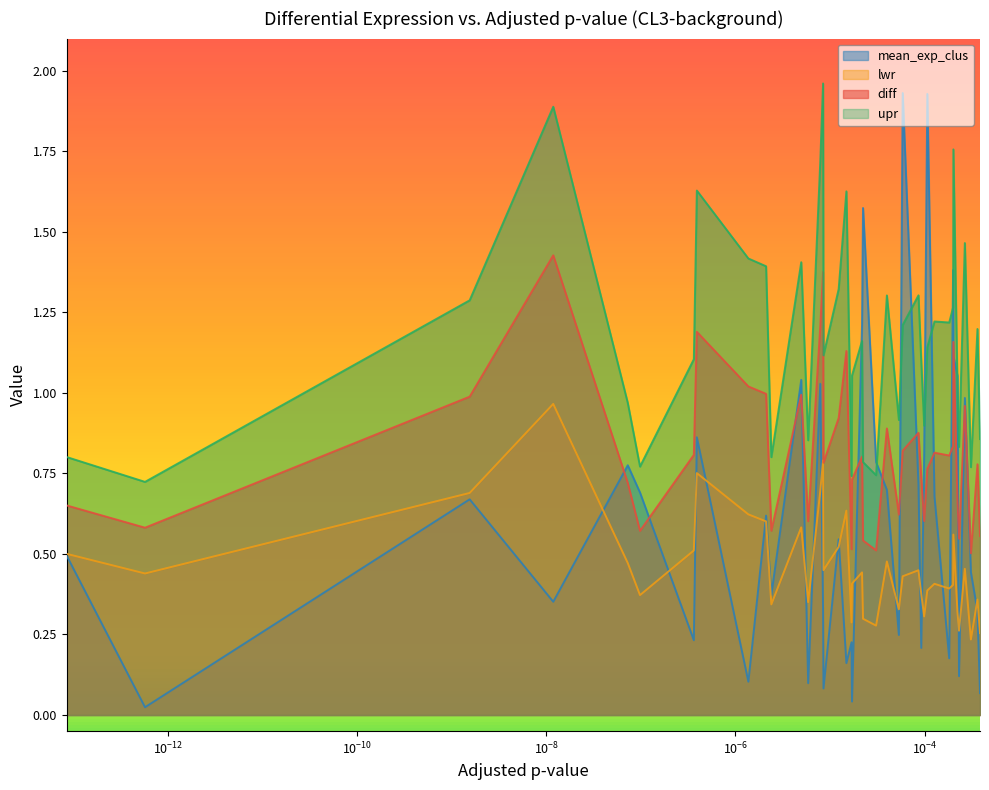

True or false: mean_exp_clus and diff cross at least once.

True